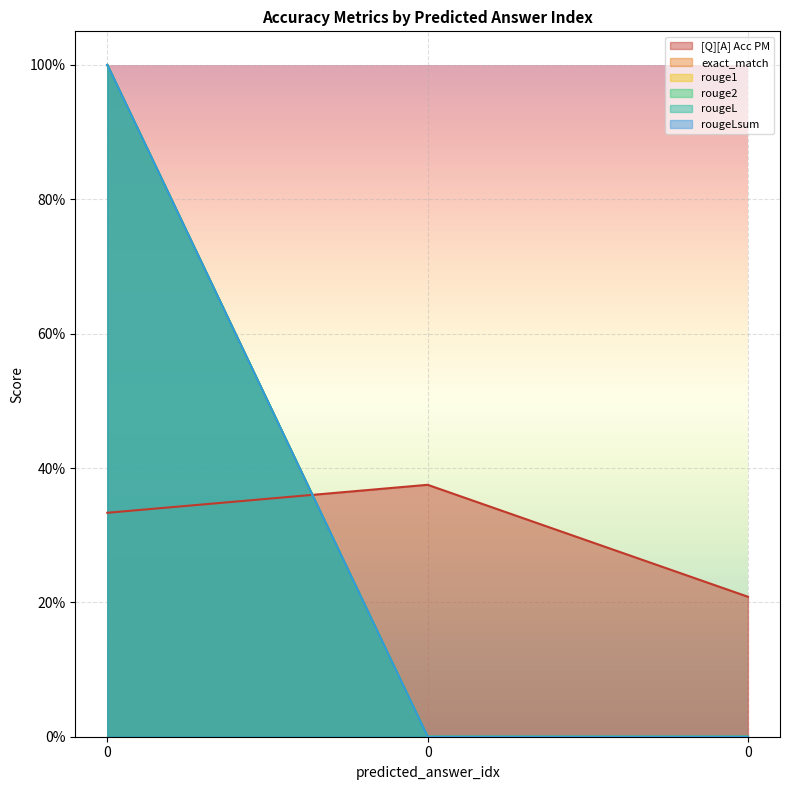

Read the [Q][A] Acc PM value at 0.

0.4